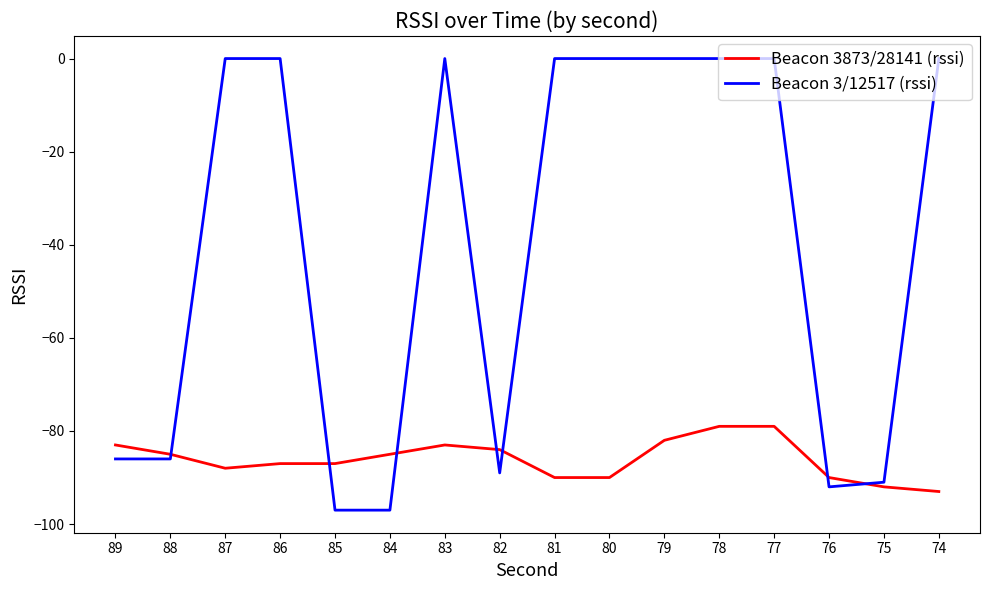

Does the chart display data point markers on the line(s)?

No